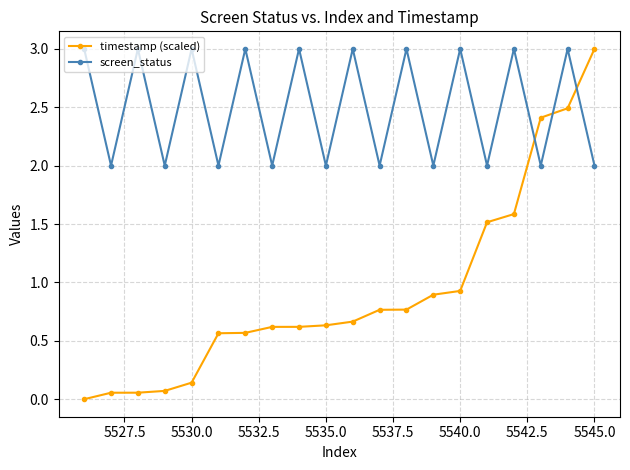

How many interior local peaks does the screen_status series have?

9